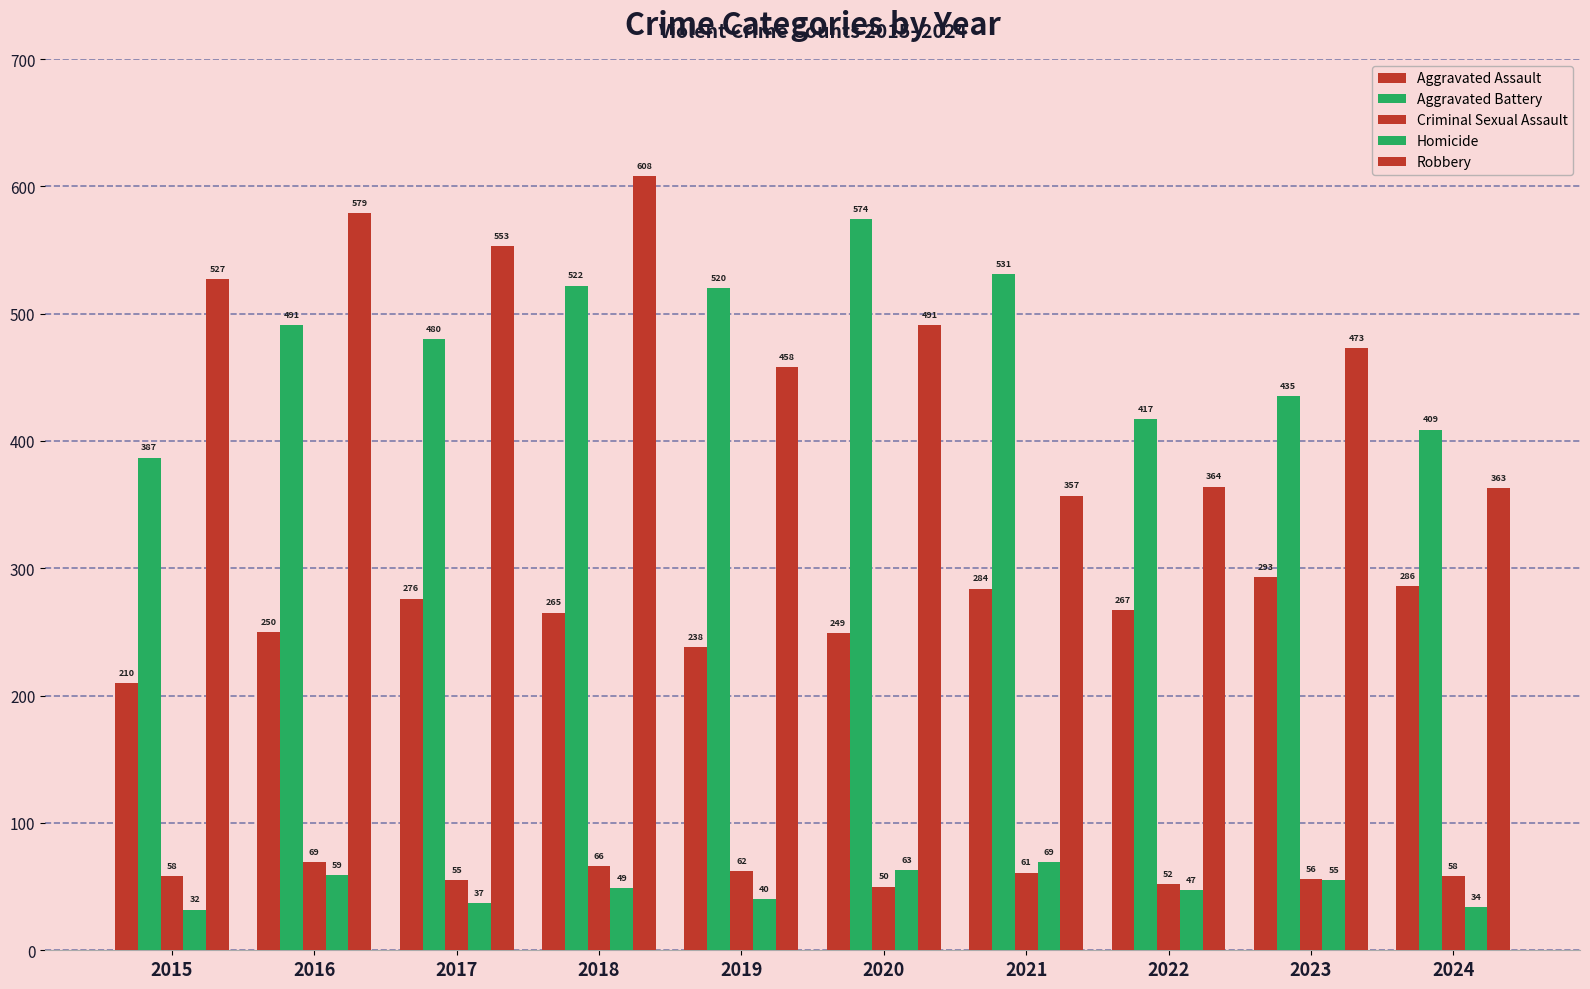

How many bars are there in total?

50